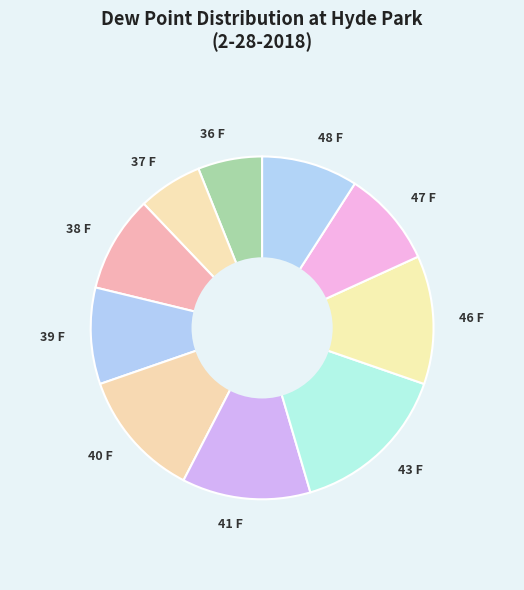

How many slices are in this pie chart?

10